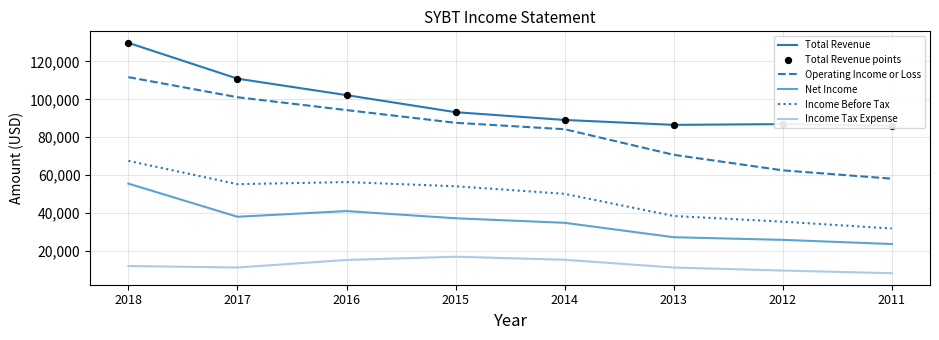

At which category is the sum across all series the highest?

2018